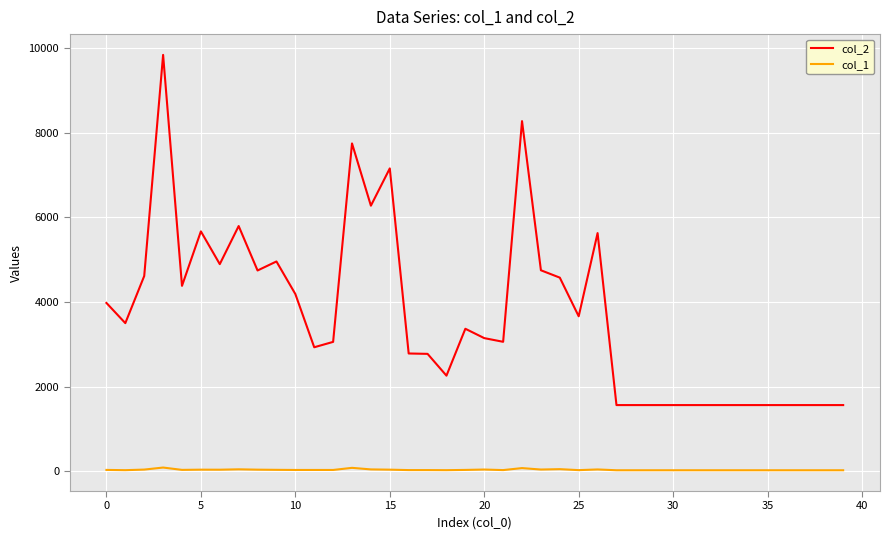

At how many categories does at least one series exceed 6978?

4